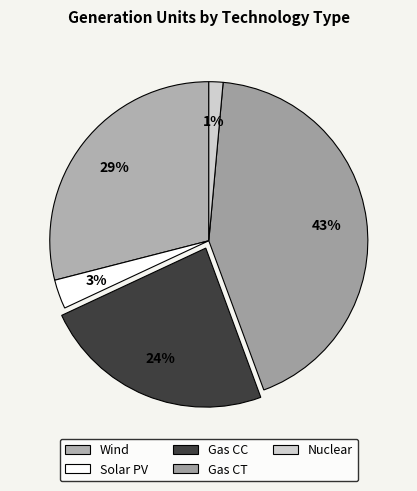

To the nearest percent, what portion does Gas CT represent?

43%